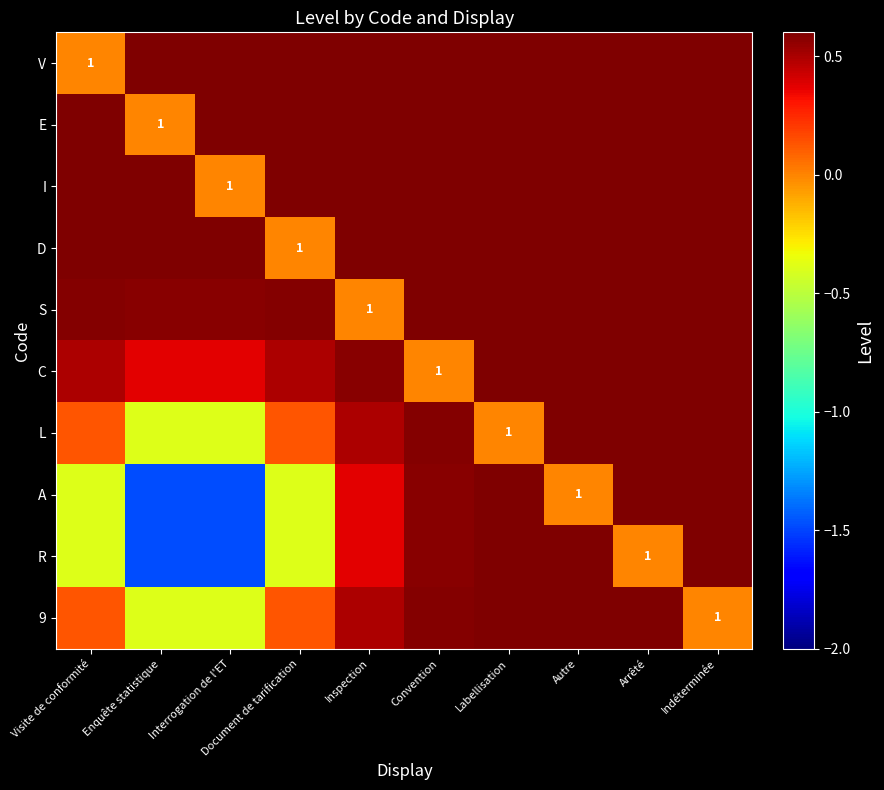

Which series has the largest total across all categories?

V